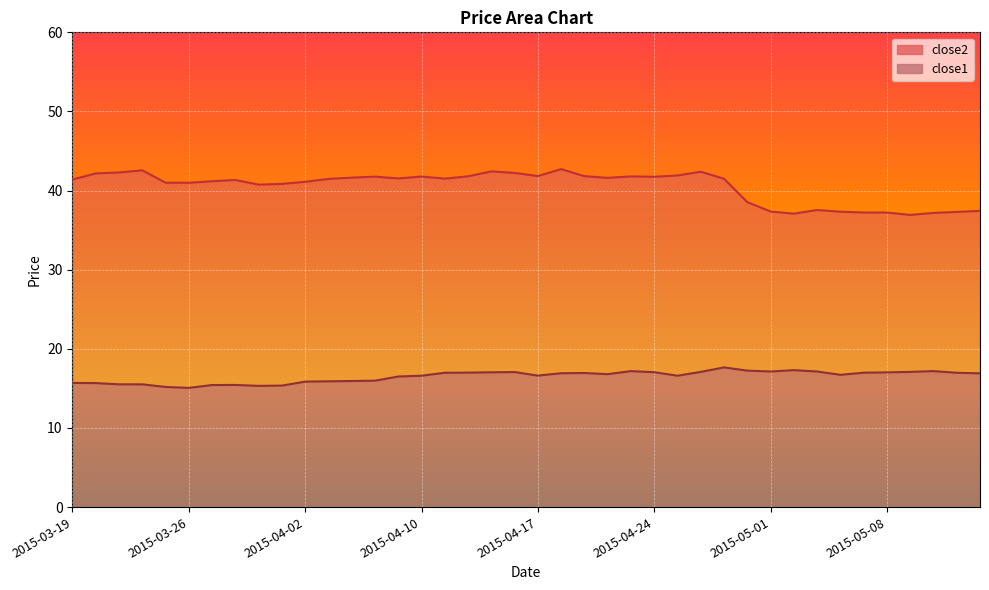

Where is the first local minimum for close1?

2015-03-26